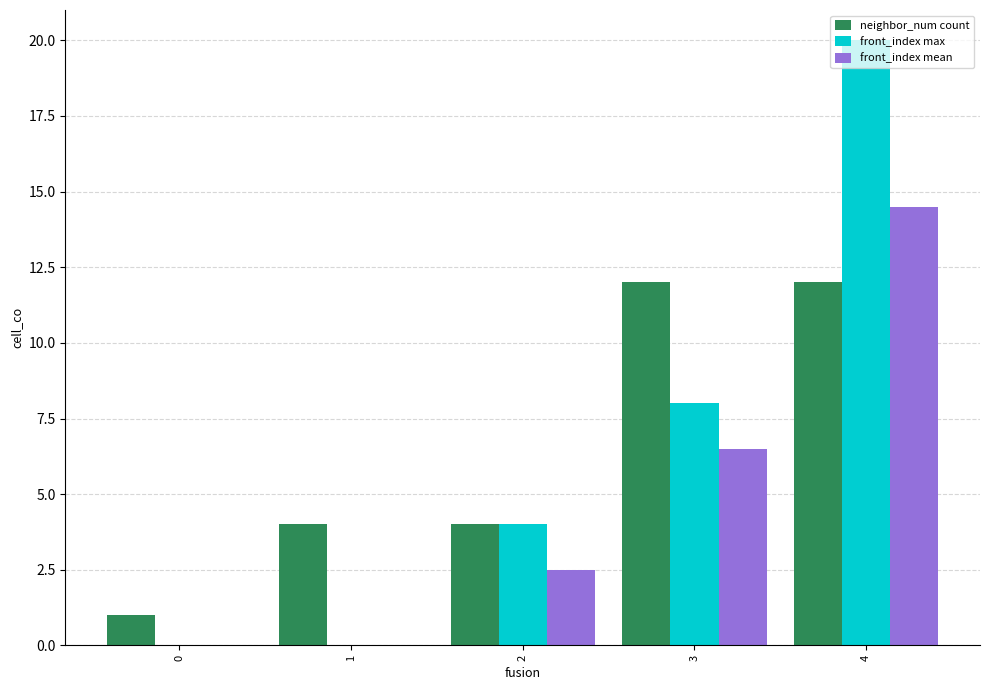

The value of neighbor_num count at 0 is 1.0. True or false?

True